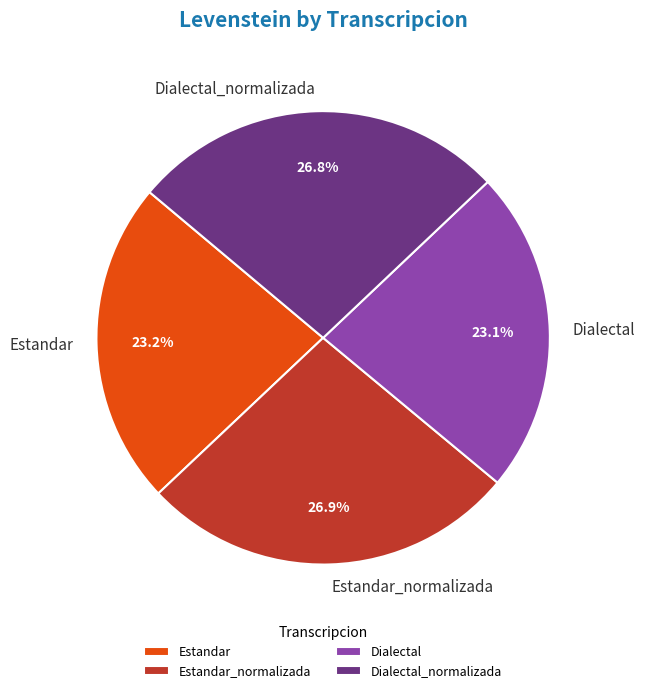

Is there a majority slice in this chart?

No